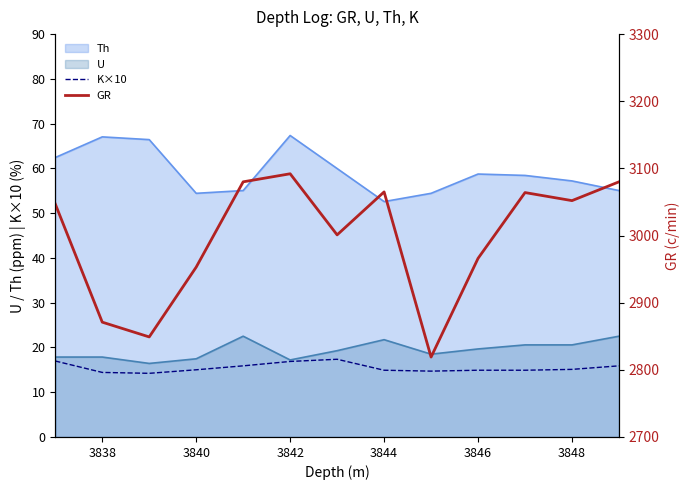

True or false: K×10 and Th intersect in this chart.

False